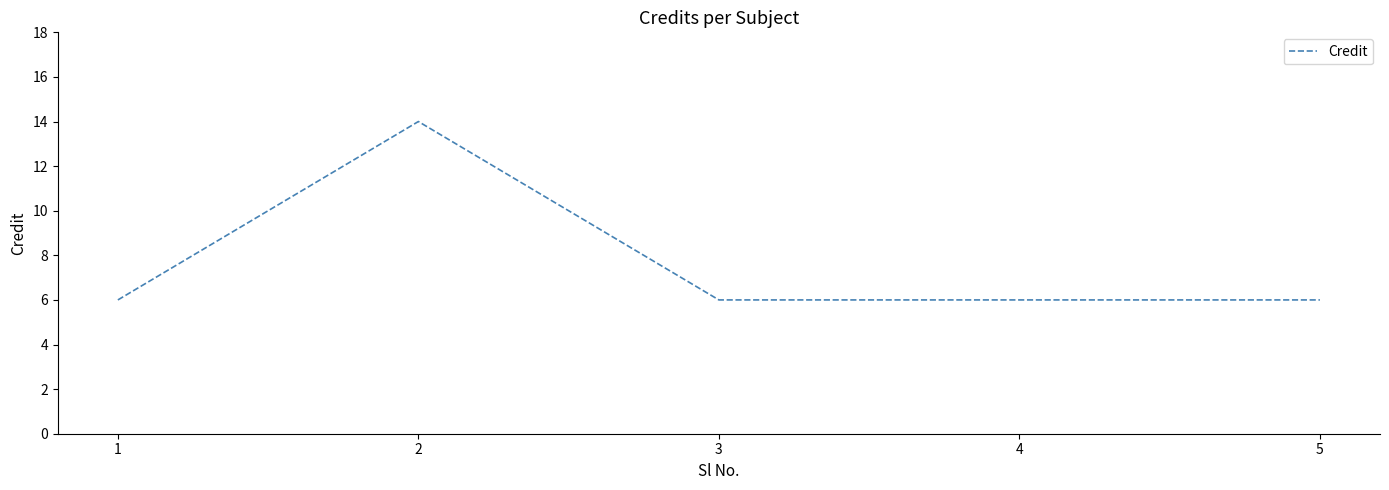

What is the sum of all values?

38